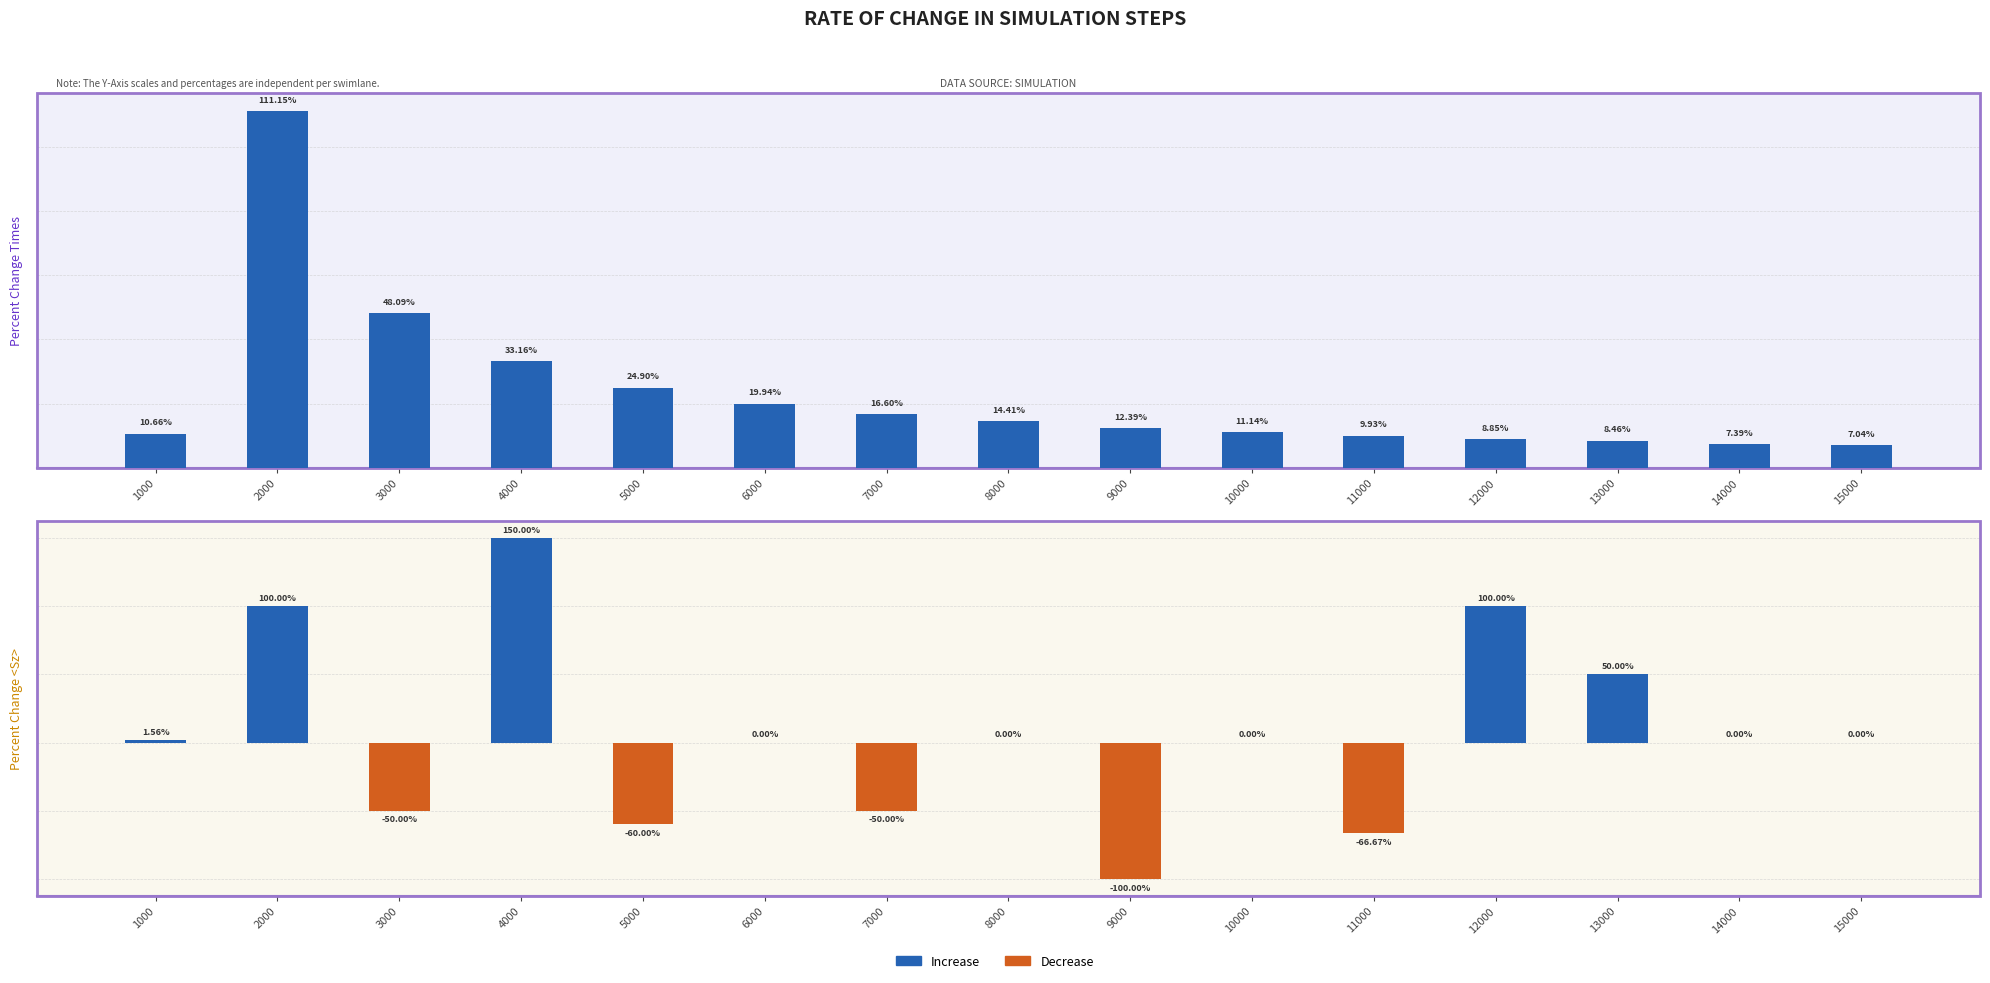

What are all the series names shown in the legend?

Increase, Decrease